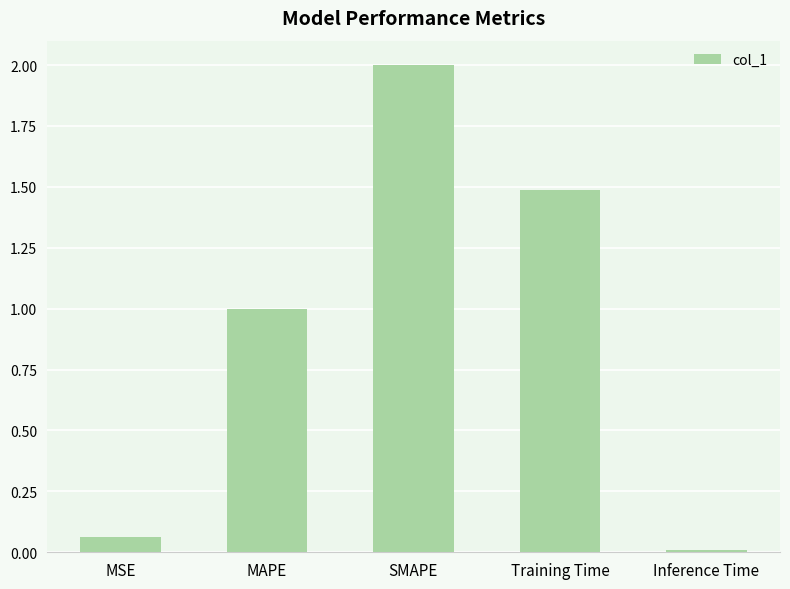

How many data points are above 1?

3